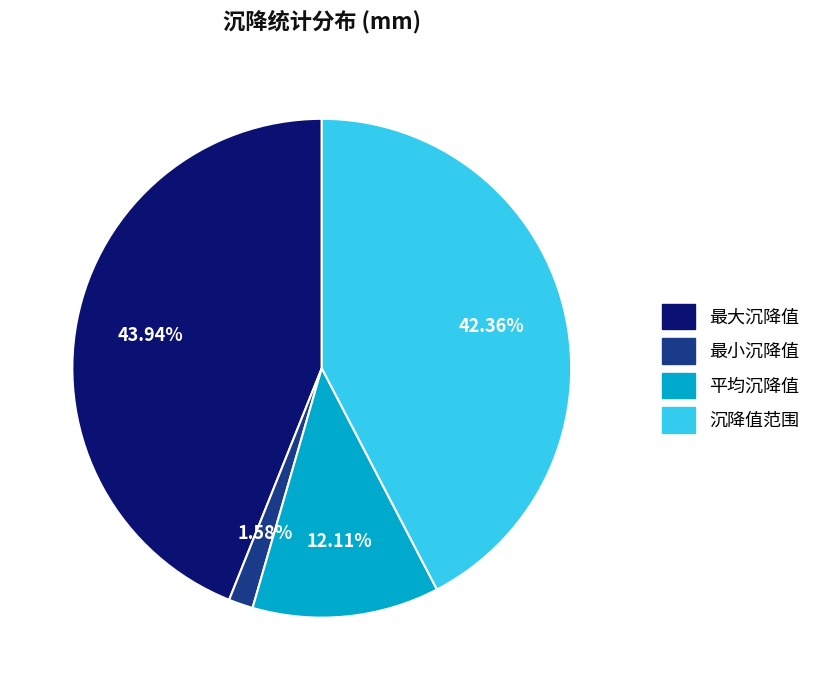

To the nearest percent, what is the difference between the 沉降值范围 and 最小沉降值 slice percentages?

41%